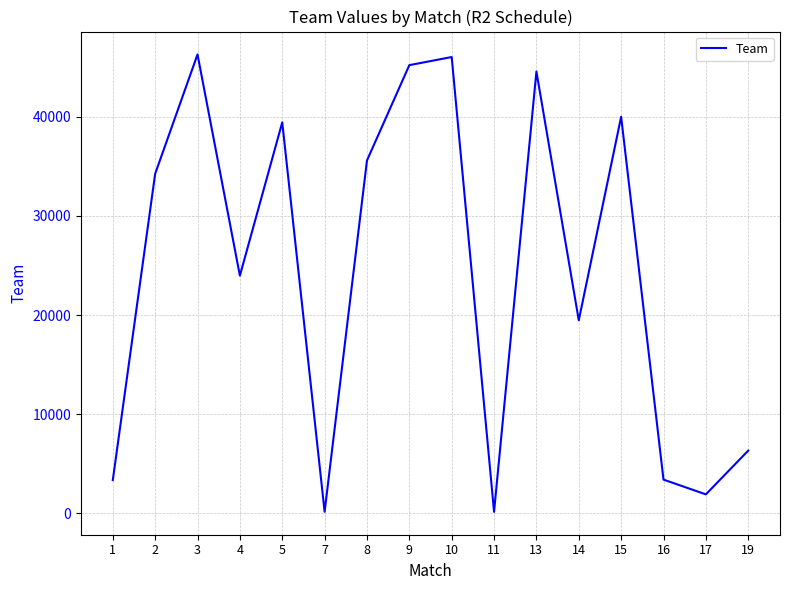

What is the sum of all values?

390201